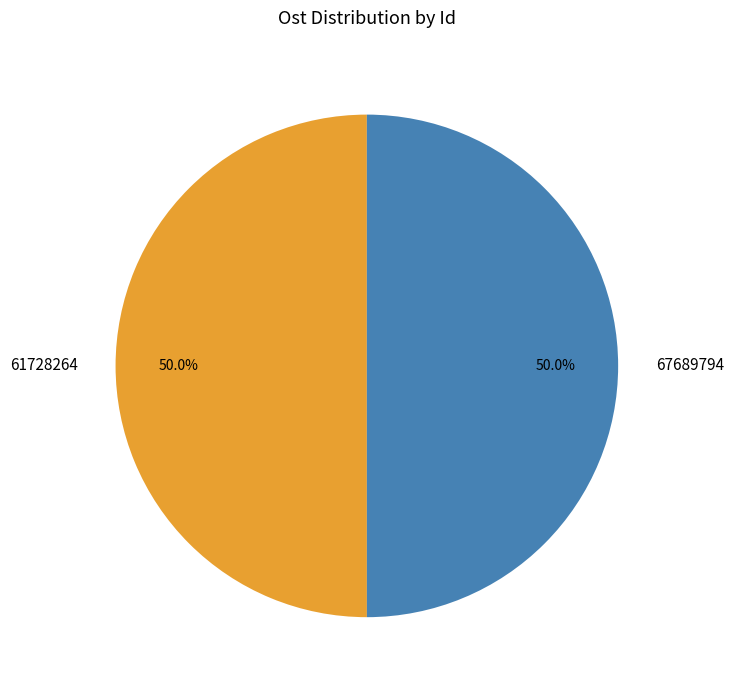

How many segments does this pie chart have?

2